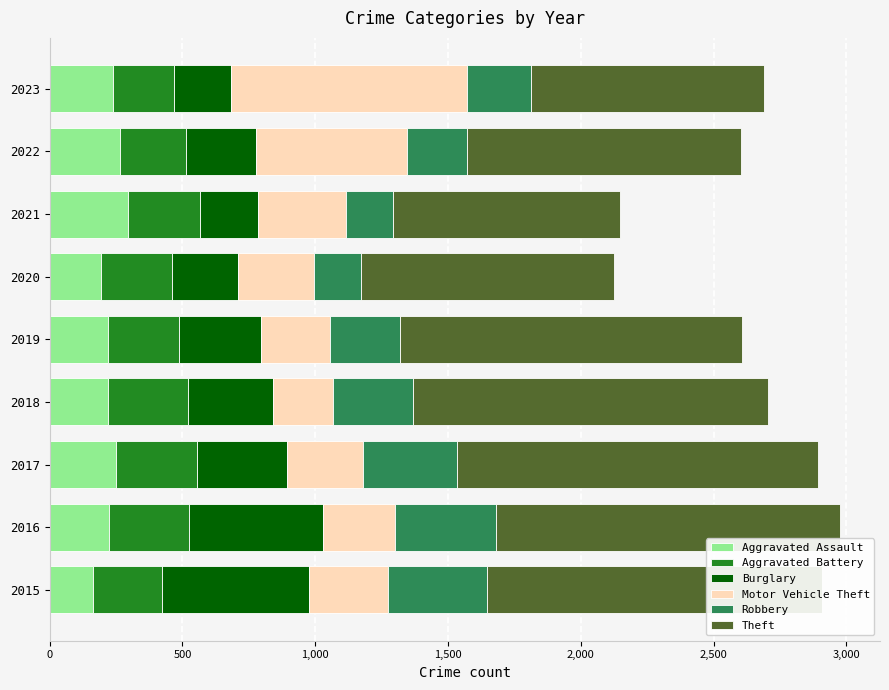

What is the difference between the maximum and minimum values in the Aggravated Assault series?

131